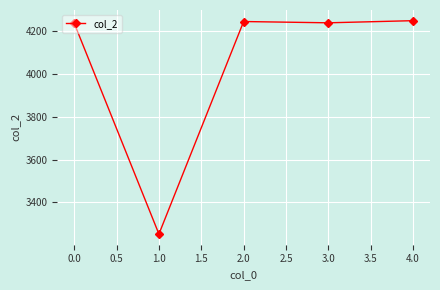

True or false: the data has more than 1 interior local peaks.

False